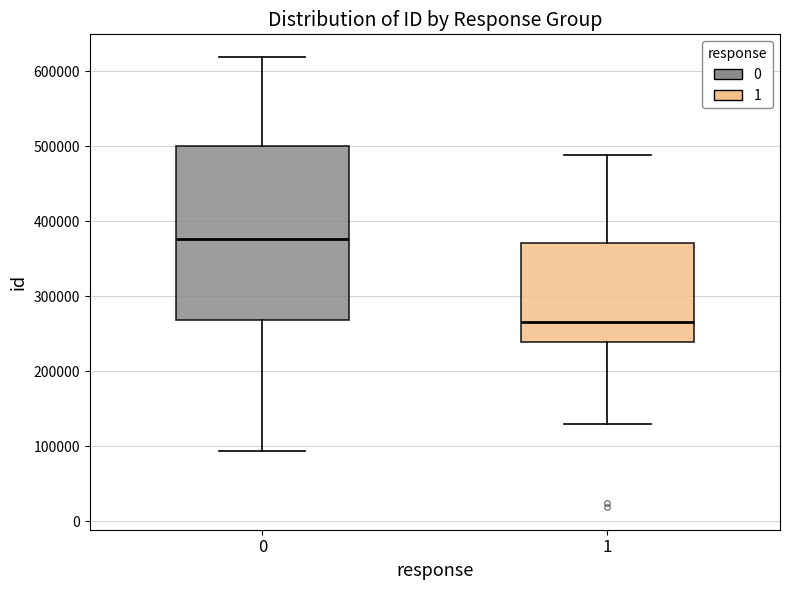

Which box's median line is the lowest?

1